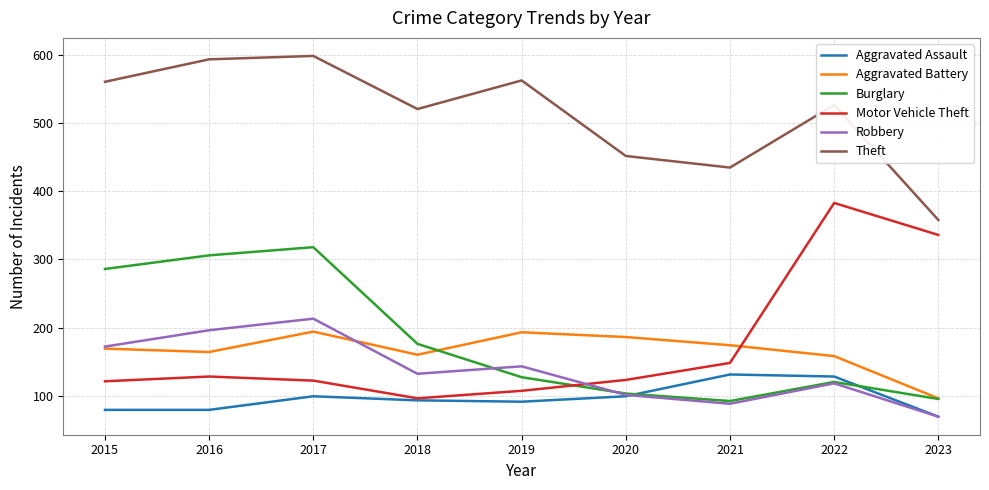

Which series has the largest total across all categories?

Theft